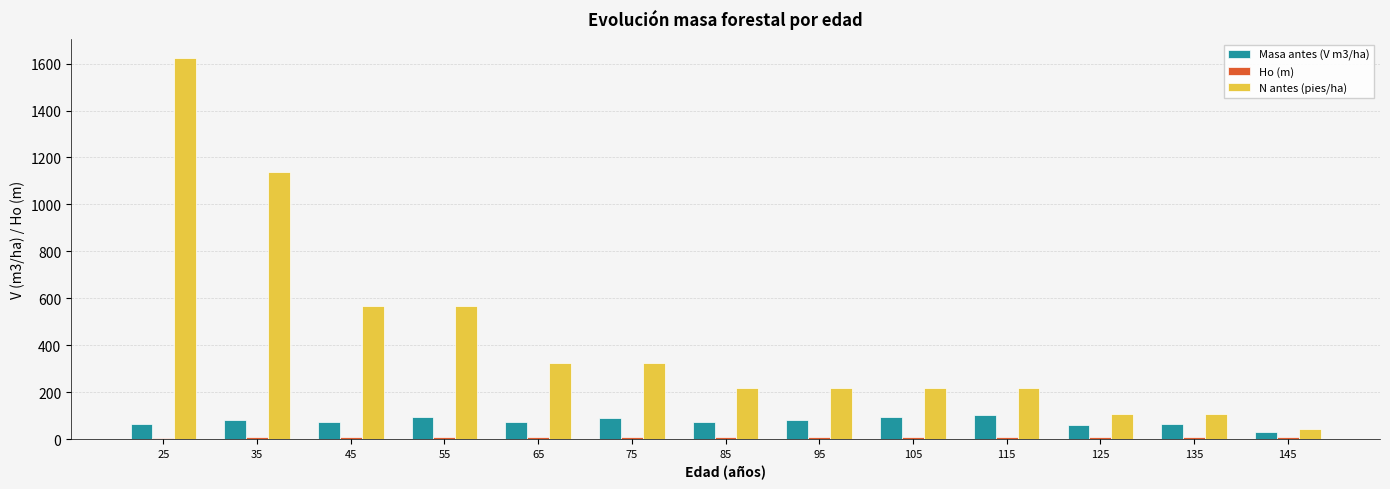

What is the sum of all N antes (pies/ha) values?

5672.2